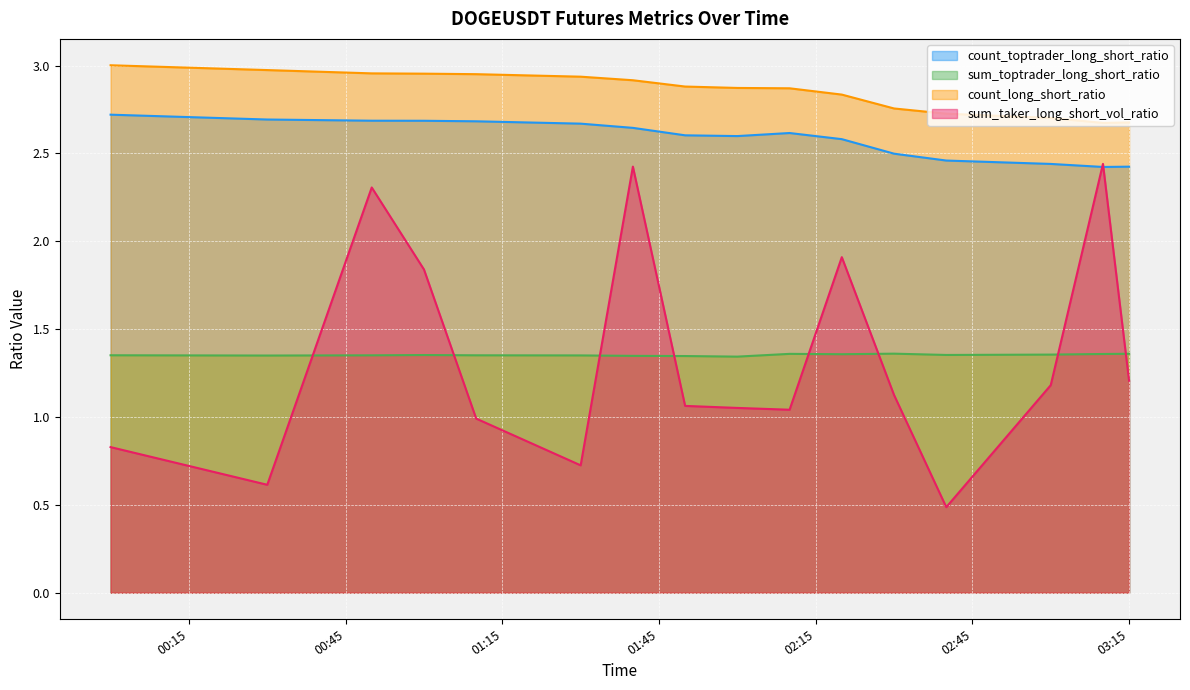

At which category is the sum across all series the highest?

2023-08-10 01:40